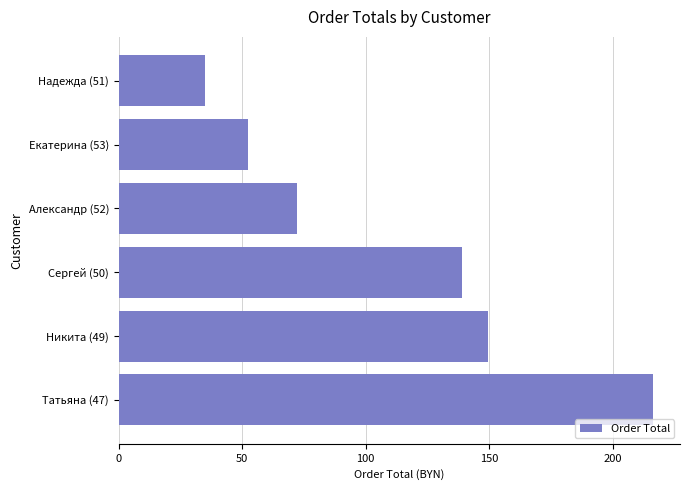

Does the chart contain stacked bars?

No